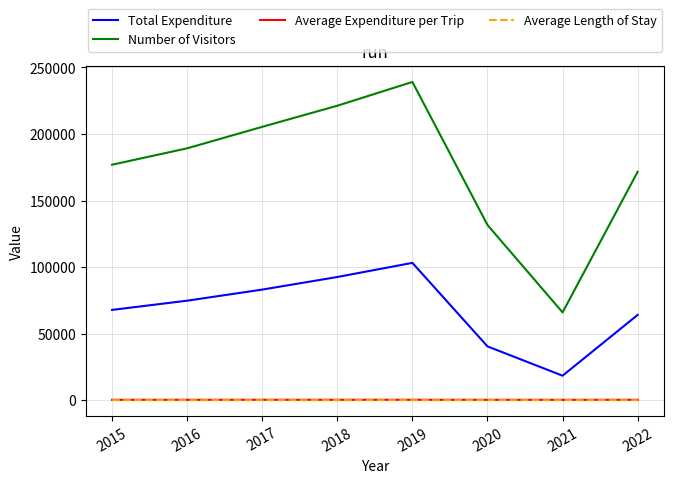

How many lines are shown in the chart?

4